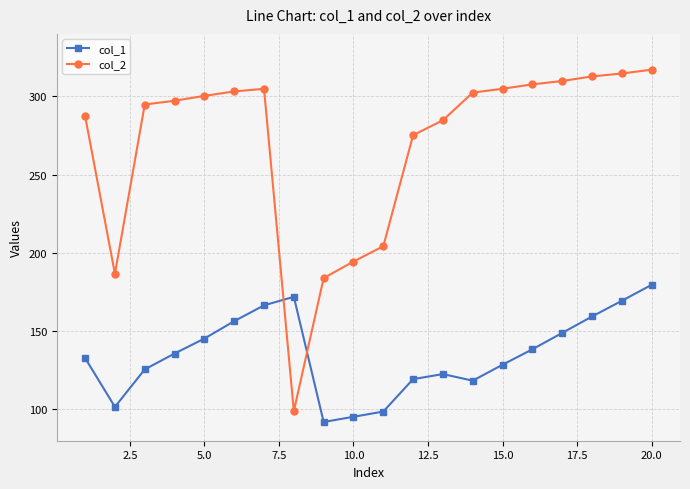

What is the sum of all col_2 values?

5386.3